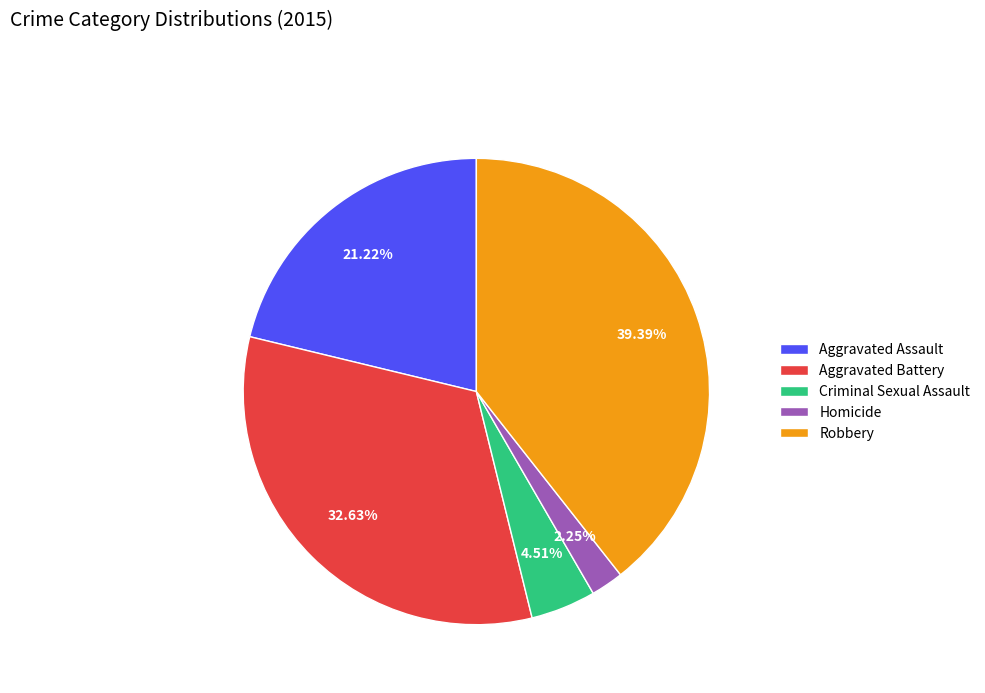

Between Robbery and Criminal Sexual Assault, which is larger?

Robbery